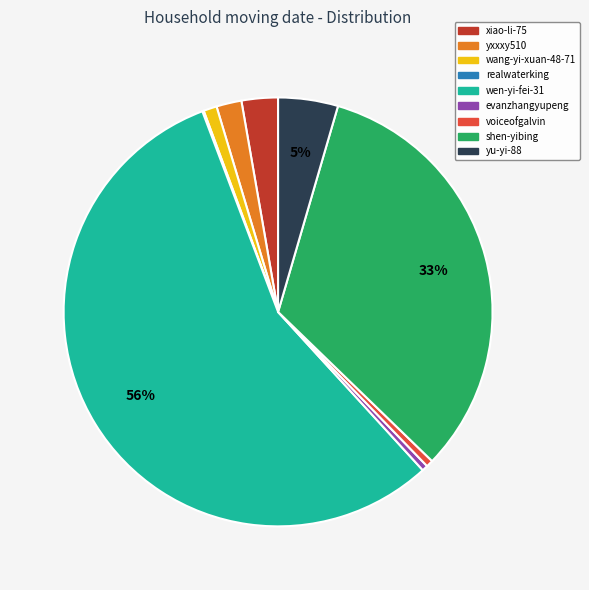

Is wen-yi-fei-31 the majority of the pie?

Yes